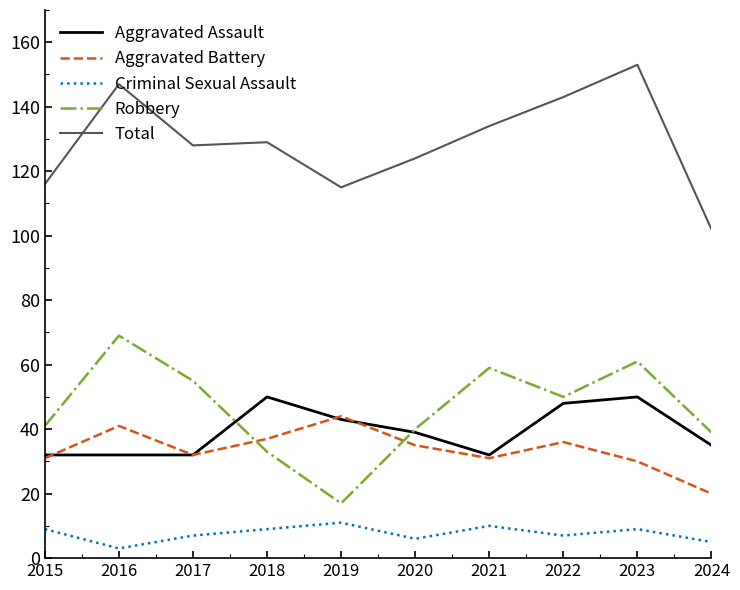

Between 2019 and 2022, which series saw the biggest shift?

Robbery